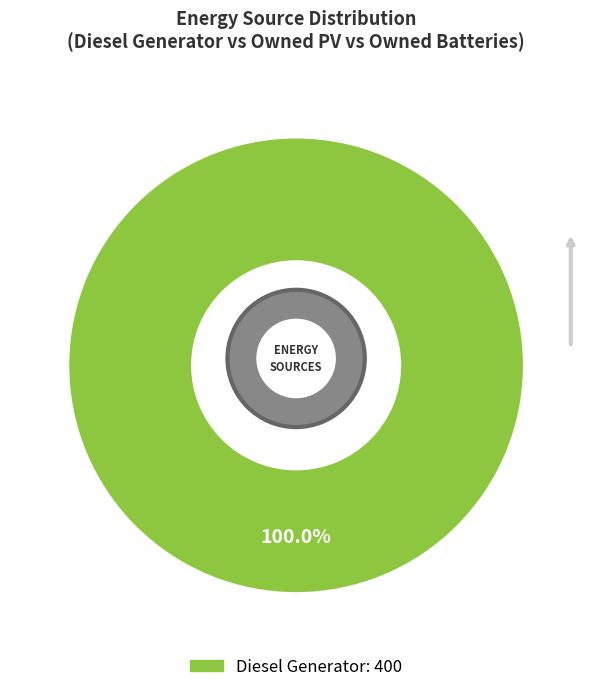

True or false: Owned Batteries accounts for 0% of the total.

True